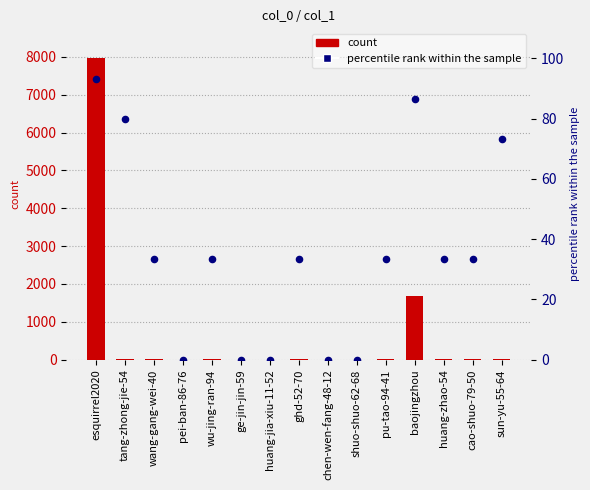

Which series has the widest spread of Y values?

count